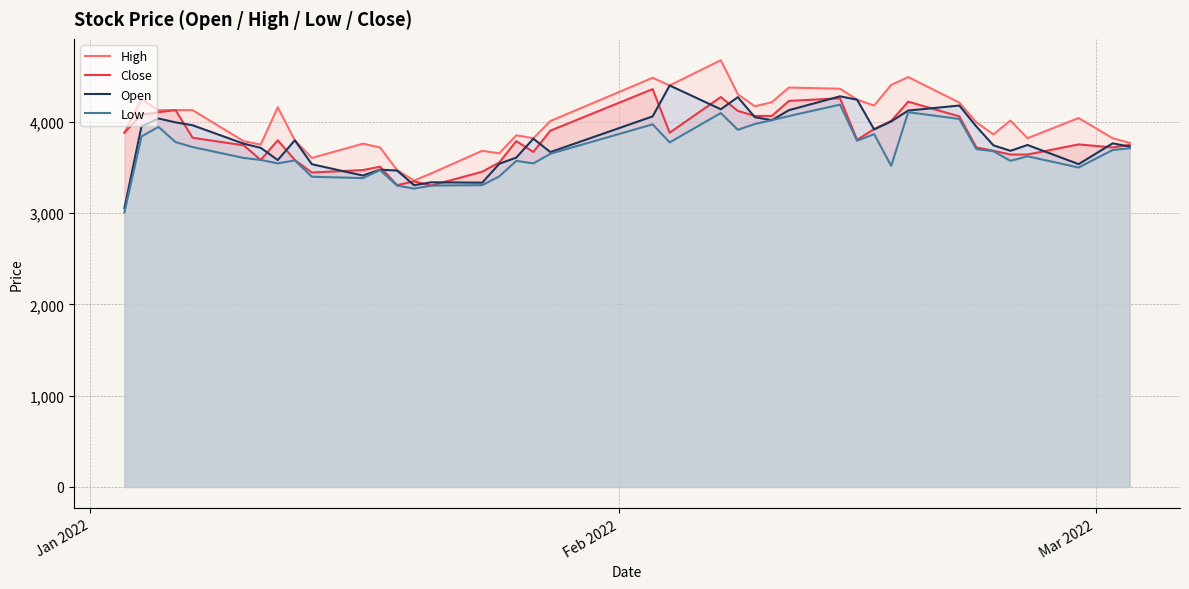

How many data points in Close are less than 3798?

20